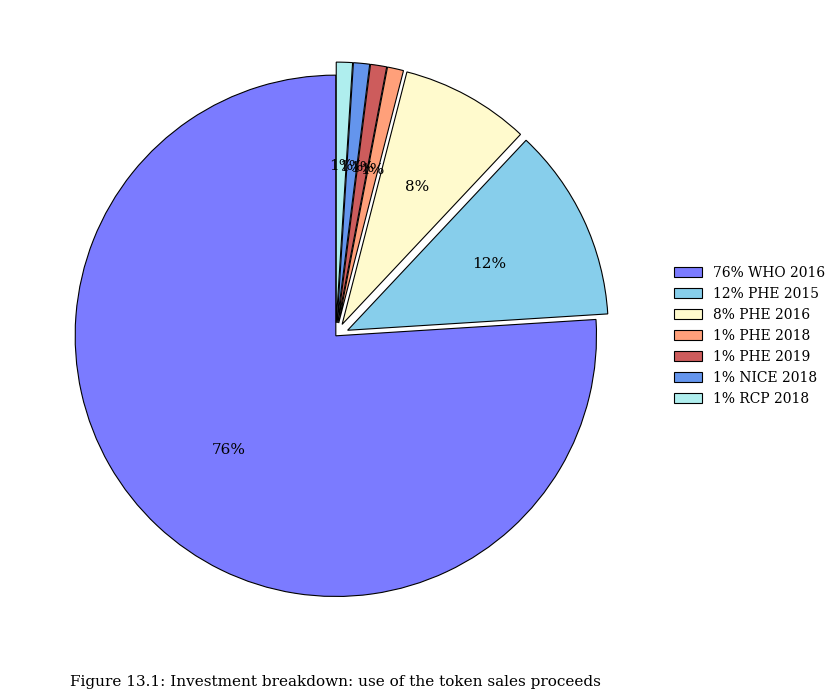

Which category accounts for the majority?

76% WHO 2016